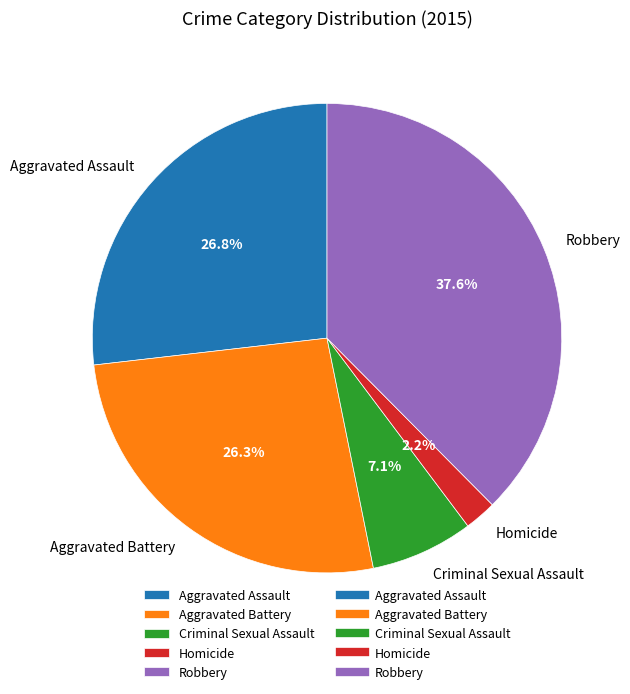

Count the number of slices in the pie.

5